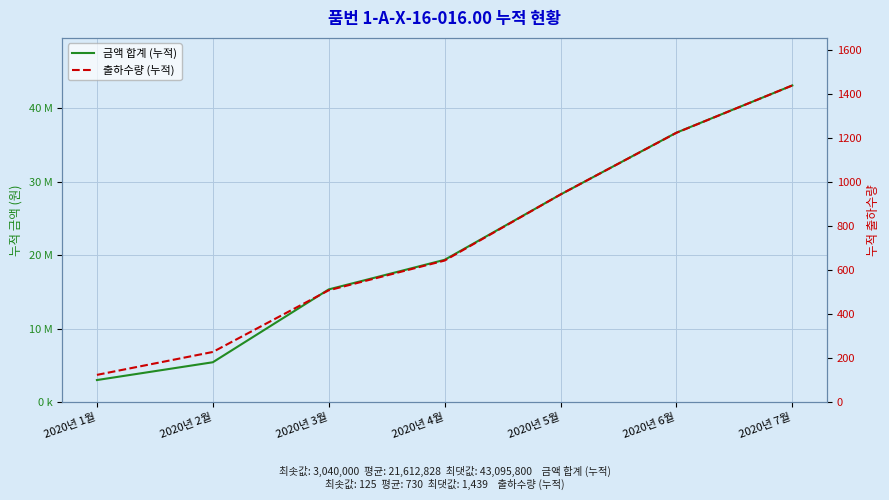

What is the sum of all 금액 합계 (누적) values?

151289800